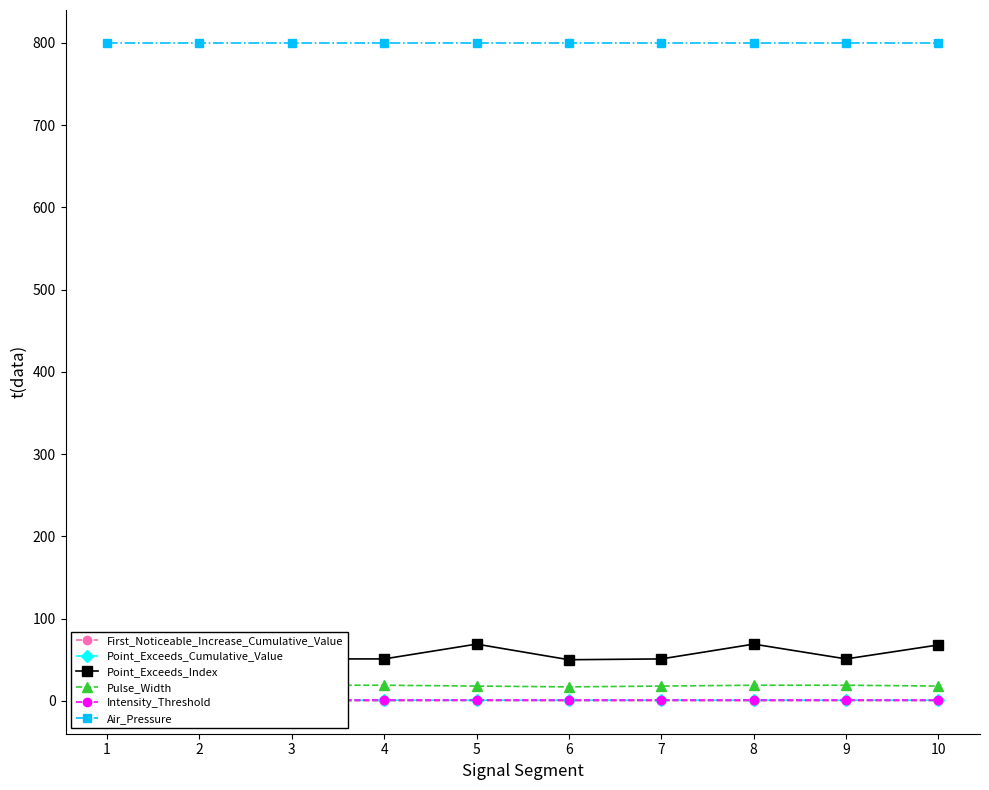

What is the spread (max minus min) of values at 7?

799.9